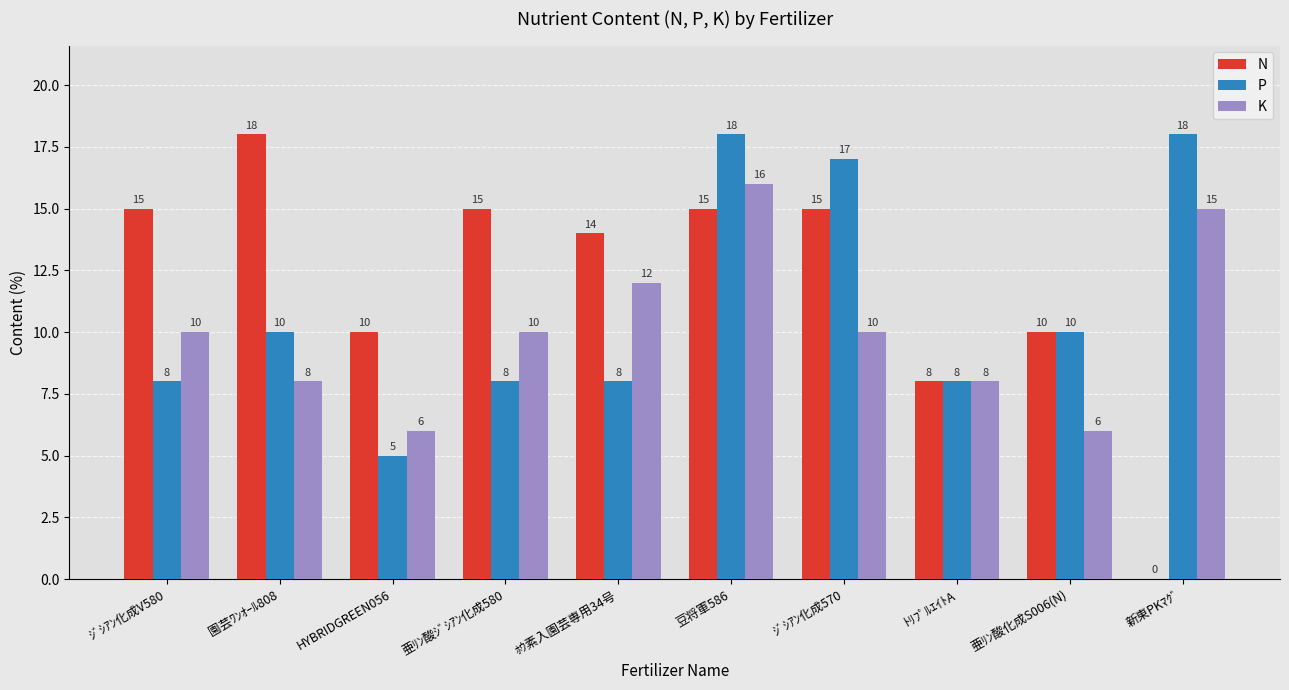

Which series has the largest total across all categories?

N